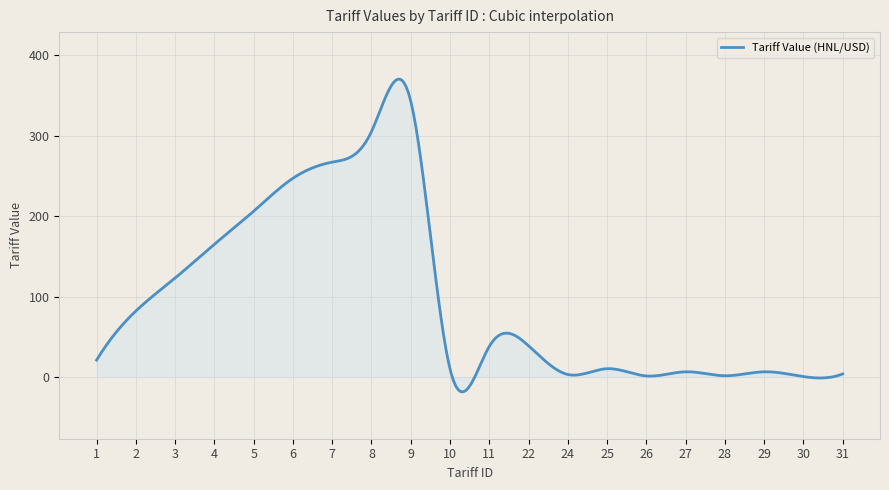

What is the maximum value shown in the chart?

370.3